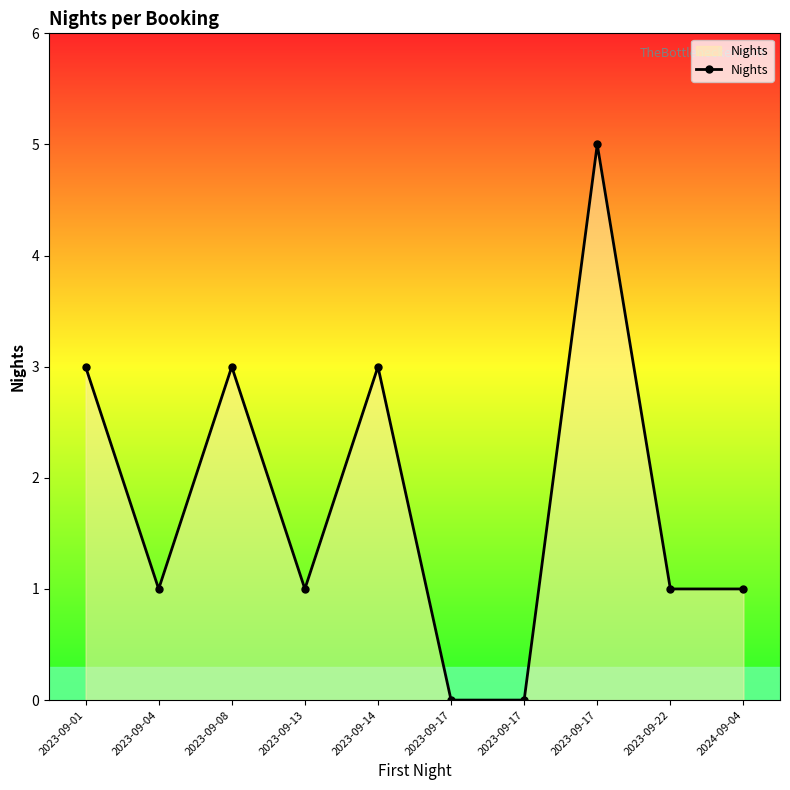

How many data points does each series have?

10